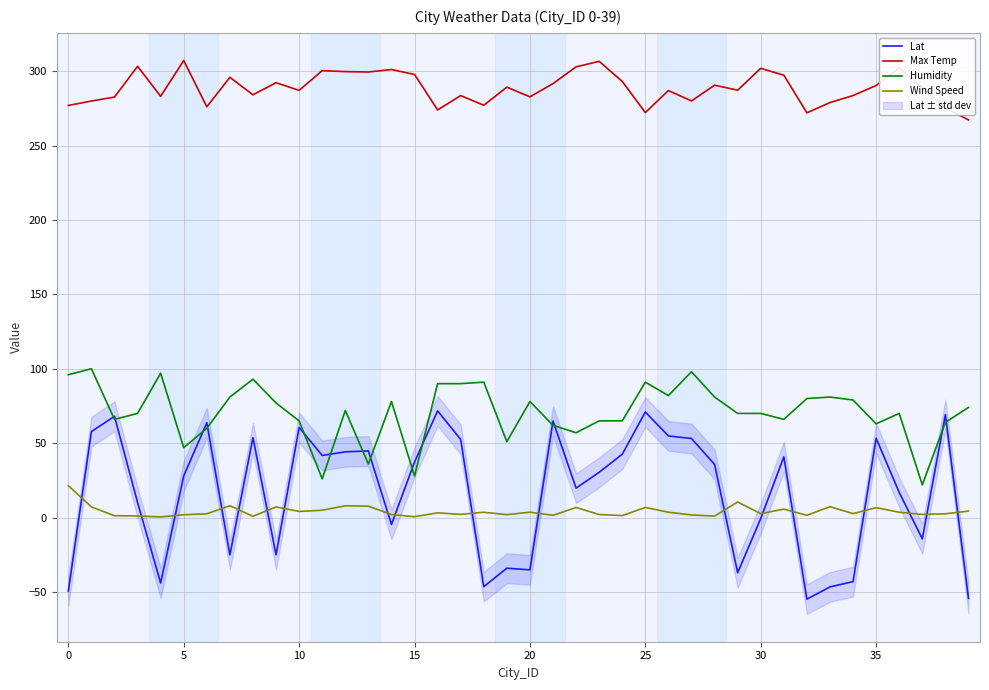

True or false: Max Temp has a value of 287.1 at 10.

True